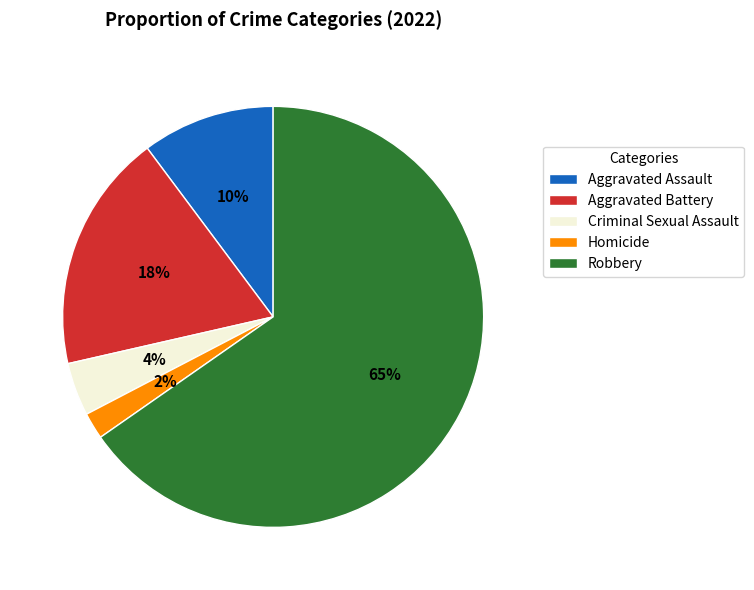

Which slice is the largest?

Robbery